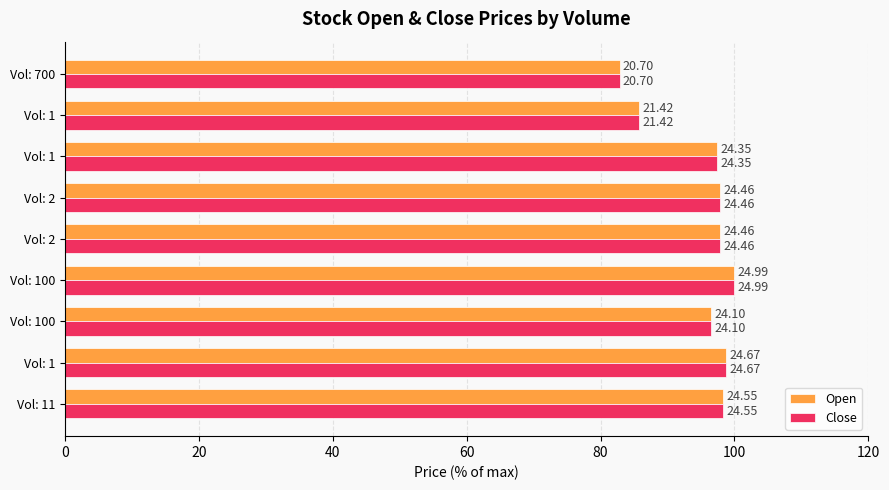

What are all the series names shown in the legend?

Open, Close